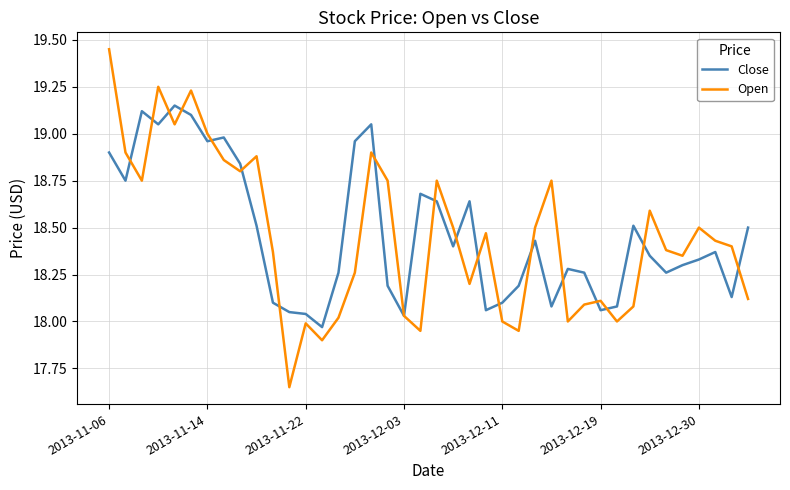

List the series in order of their peak value, highest first.

Open, Close